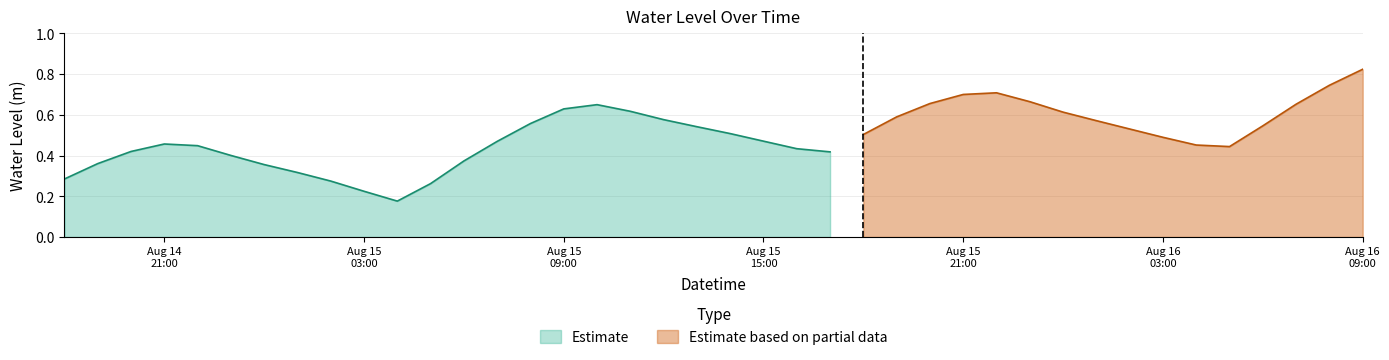

Count the number of categories in the chart.

40